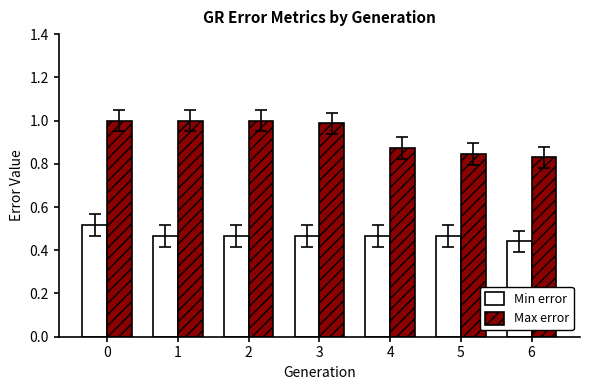

Is it true that Max error equals 1.5 at 6?

False